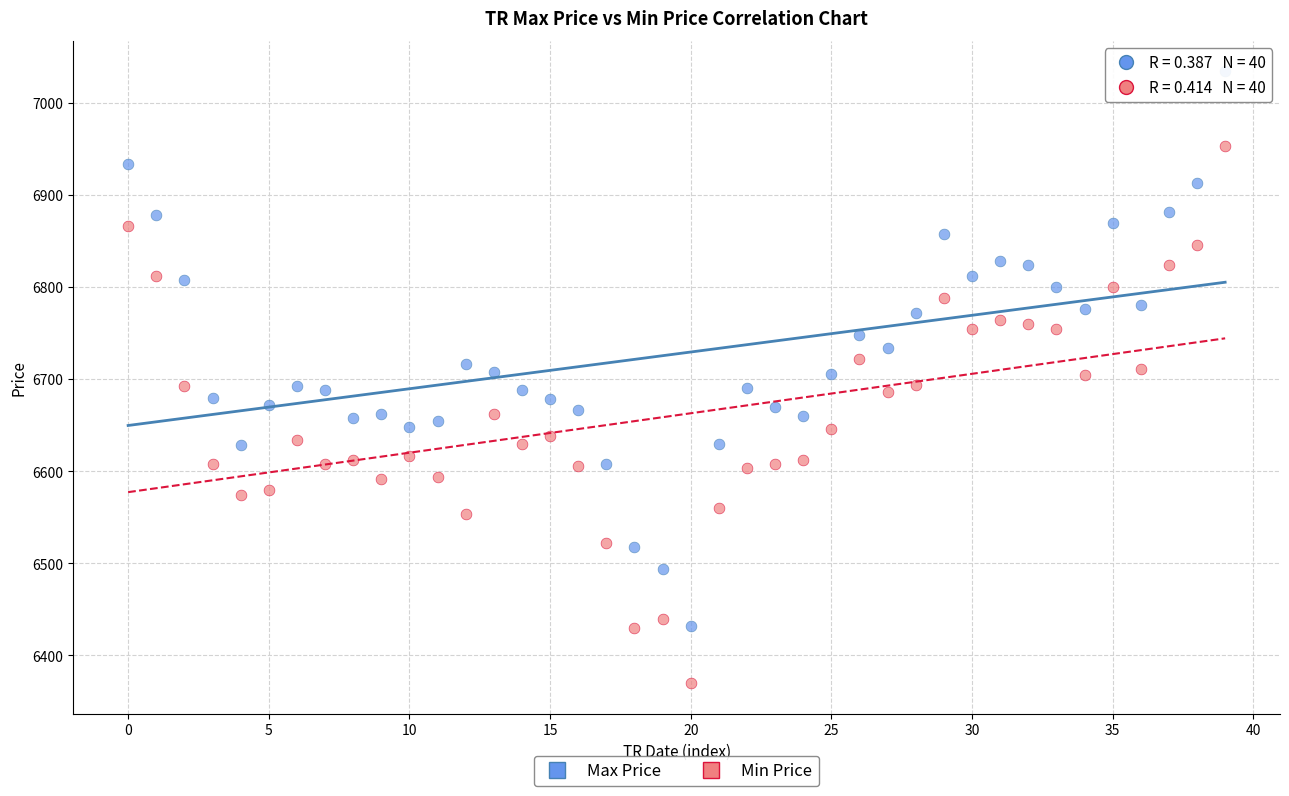

Across all data points, what is the range of Y values (max minus min)?

664.1